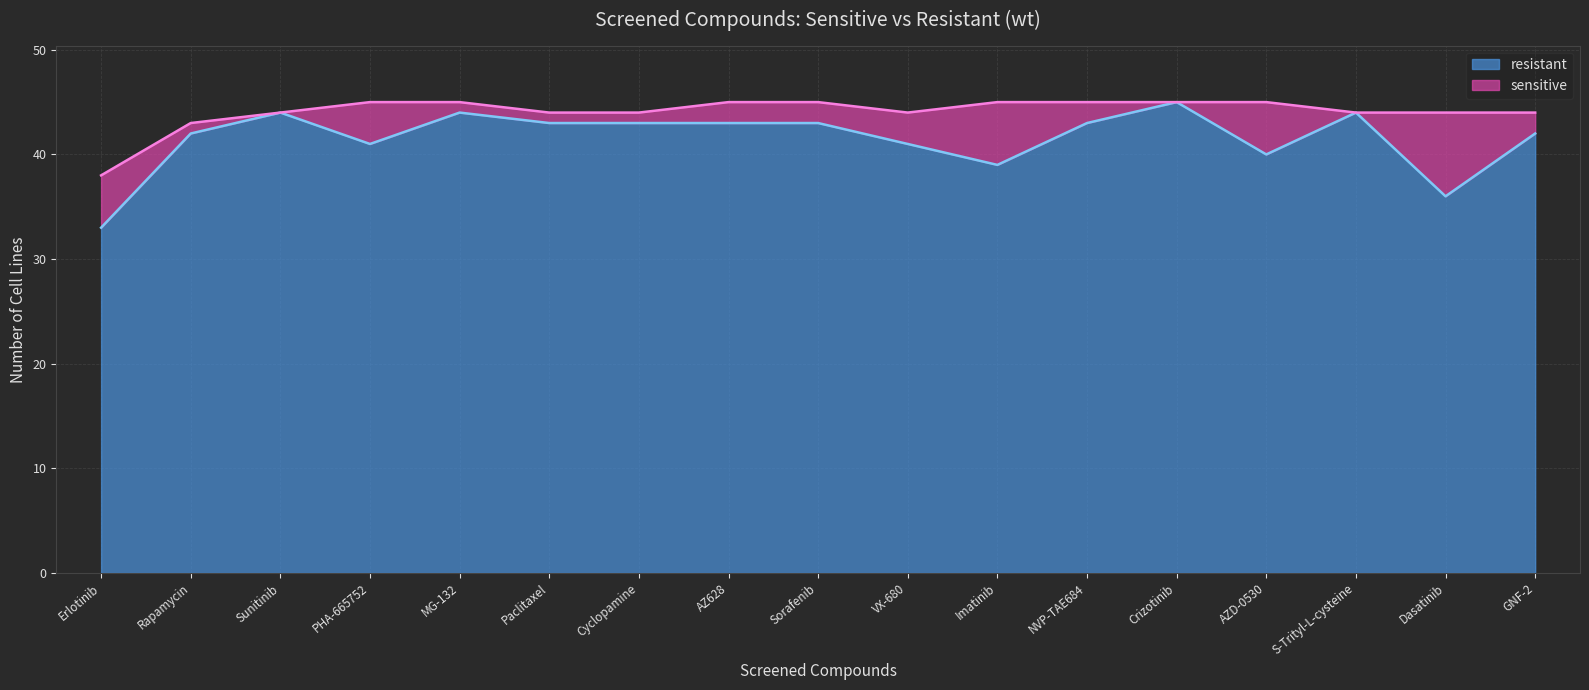

What is the average value?

42